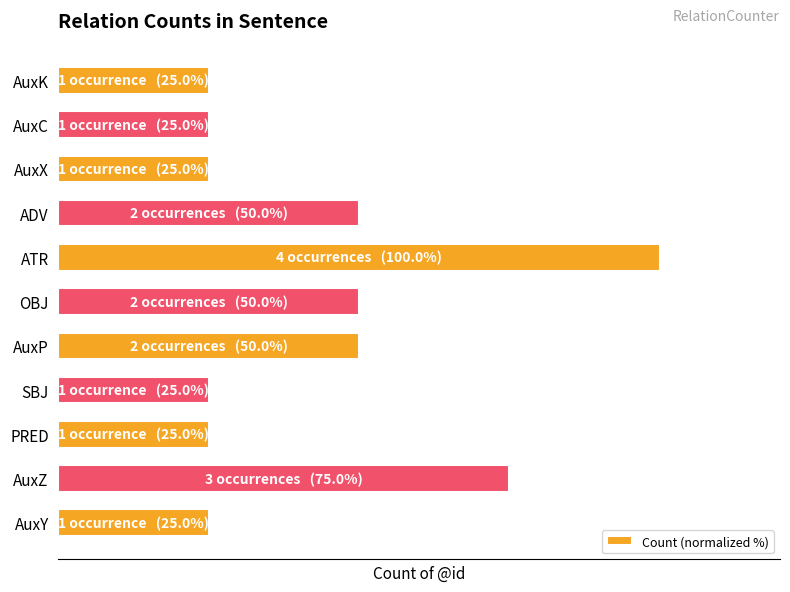

Does the chart contain any negative values?

No